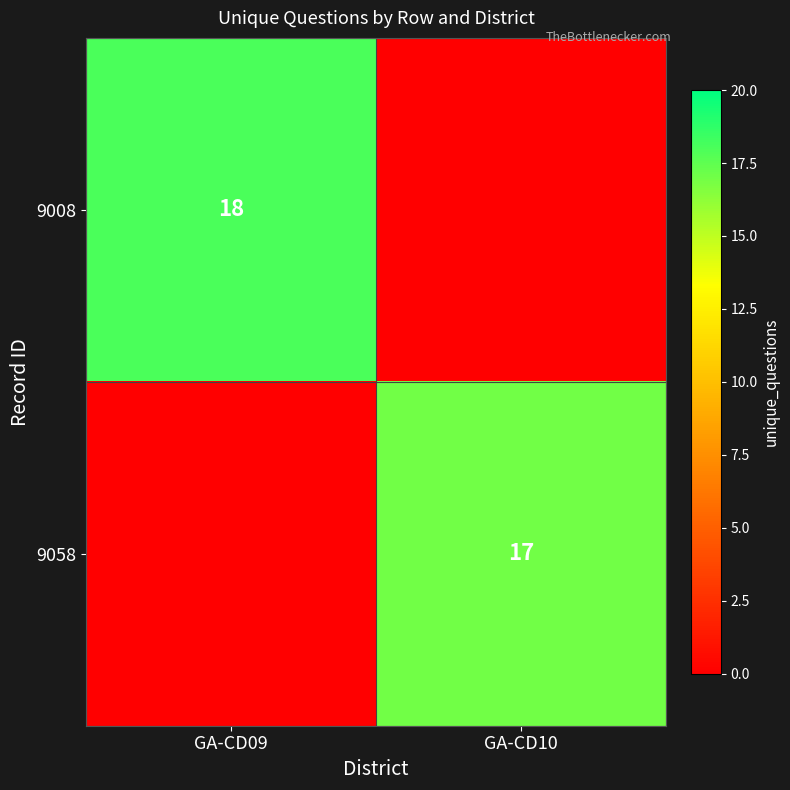

What is the spread (max minus min) of values at GA-CD09?

18